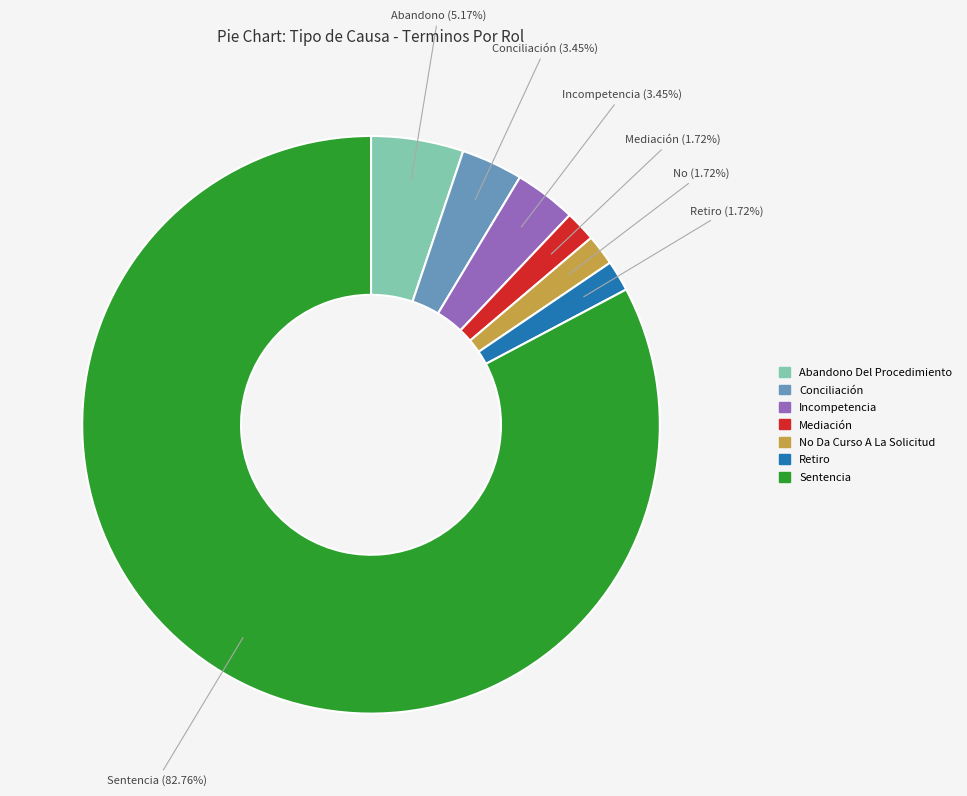

How many slices are in this pie chart?

7